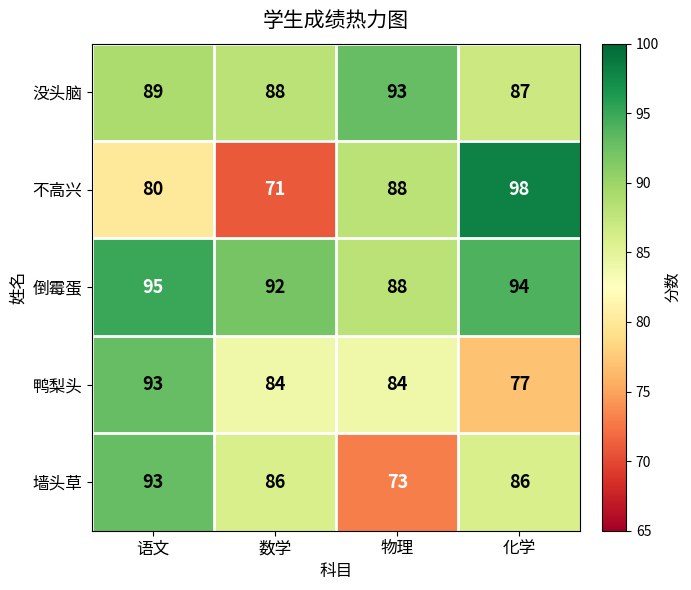

True or false: 不高兴 has a value of 131 at 语文.

False